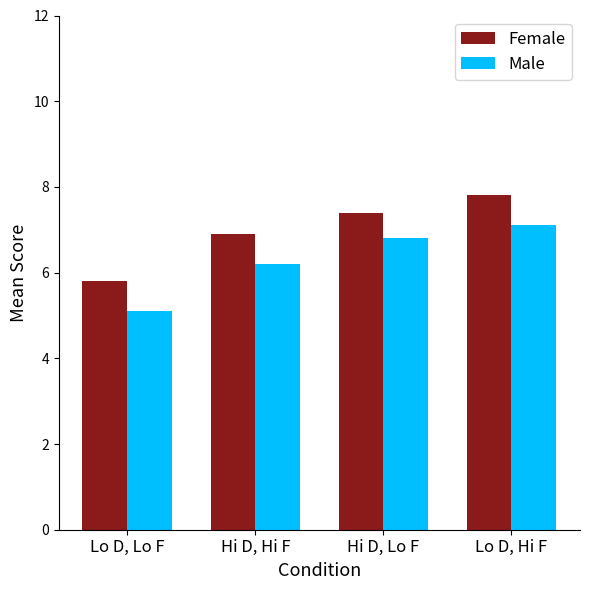

Where is Female nearest to the value 6?

Lo D, Lo F